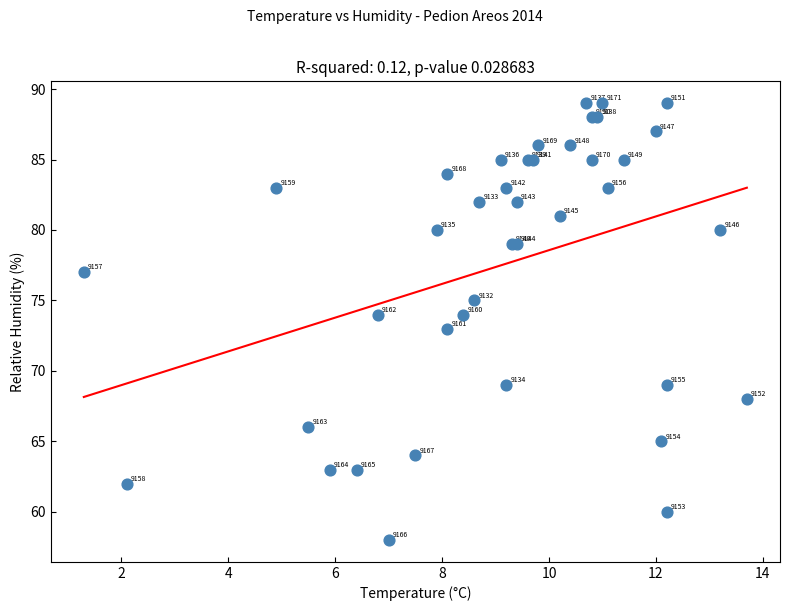

What Y value in the scatter plot is closest to 73?

73